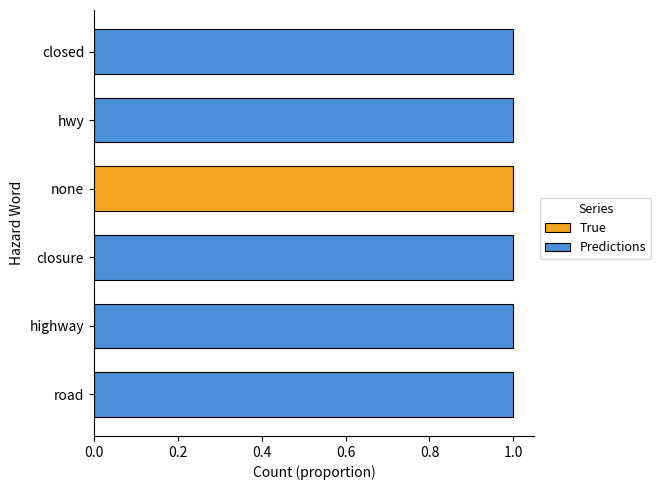

At which label does True reach its peak?

none